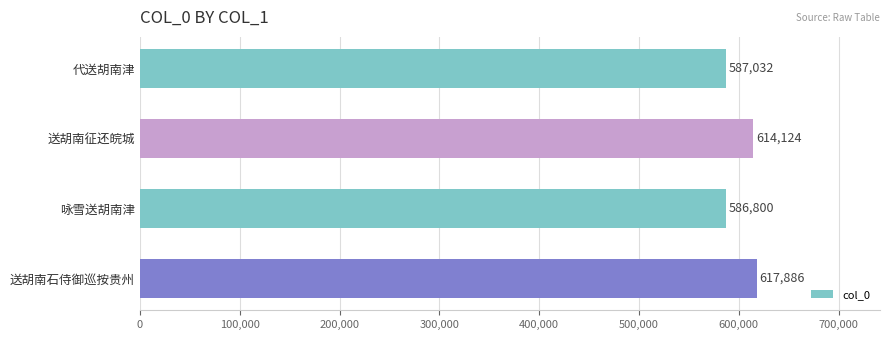

The value at 送胡南征还皖城 is 1051567. True or false?

False